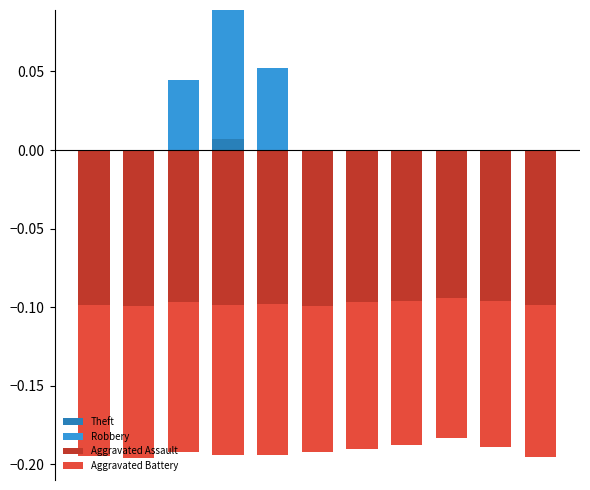

What is the sum of all Aggravated Assault values?

-1.1